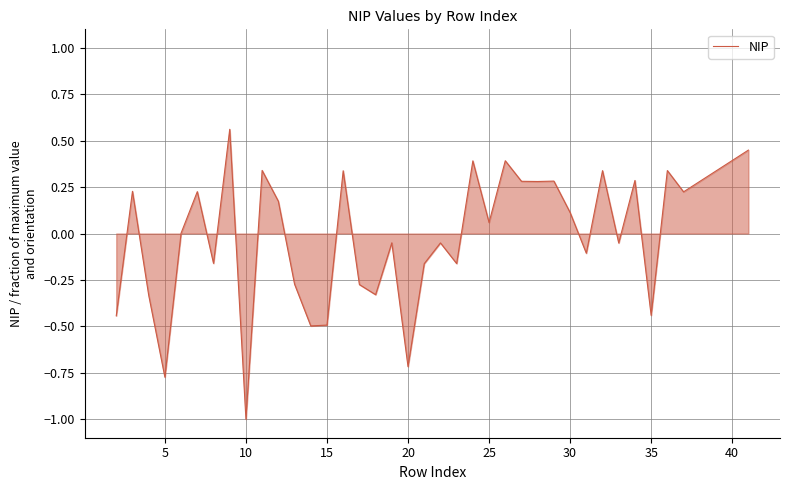

What is the minimum value shown in the chart?

-1.0